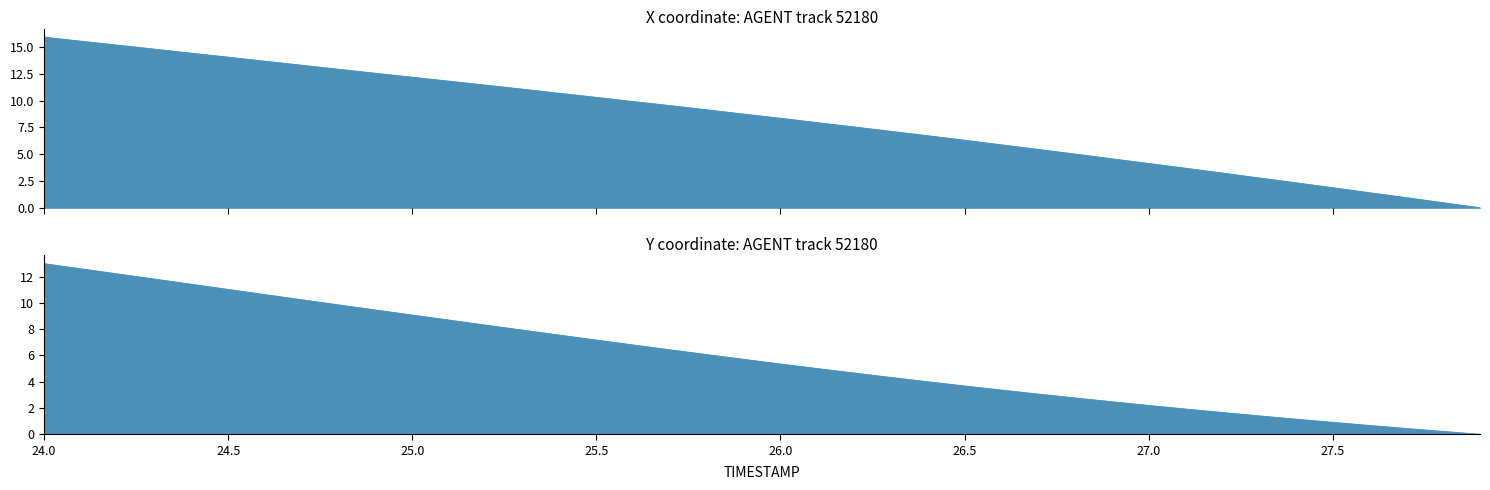

Reading left to right, transcribe all the data shown in this chart.

X: 24.0=15.9	24.1=15.5	24.2=15.2	24.3=14.8	24.4=14.4	24.5=14.0	24.6=13.7	24.7=13.3	24.8=12.9	24.9=12.5	25.0=12.2	25.1=11.8	25.2=11.4	25.3=11.1	25.4=10.7	25.5=10.3	25.6=9.9	25.7=9.5	25.8=9.1	25.9=8.7	26.0=8.3	26.1=7.9	26.2=7.5	26.3=7.1	26.4=6.7	26.5=6.3	26.6=5.9	26.7=5.4	26.8=5.0	26.9=4.6	27.0=4.1	27.1=3.7	27.2=3.2	27.3=2.8	27.4=2.3	27.5=1.9	27.6=1.4	27.7=0.9	27.8=0.5	27.9=0.0
Y: 24.0=13.0	24.1=12.6	24.2=12.2	24.3=11.8	24.4=11.4	24.5=11.0	24.6=10.6	24.7=10.2	24.8=9.9	24.9=9.5	25.0=9.1	25.1=8.7	25.2=8.3	25.3=7.9	25.4=7.6	25.5=7.2	25.6=6.8	25.7=6.4	25.8=6.1	25.9=5.7	26.0=5.4	26.1=5.0	26.2=4.7	26.3=4.3	26.4=4.0	26.5=3.7	26.6=3.4	26.7=3.1	26.8=2.8	26.9=2.5	27.0=2.2	27.1=1.9	27.2=1.7	27.3=1.4	27.4=1.2	27.5=0.9	27.6=0.7	27.7=0.4	27.8=0.2	27.9=0.0